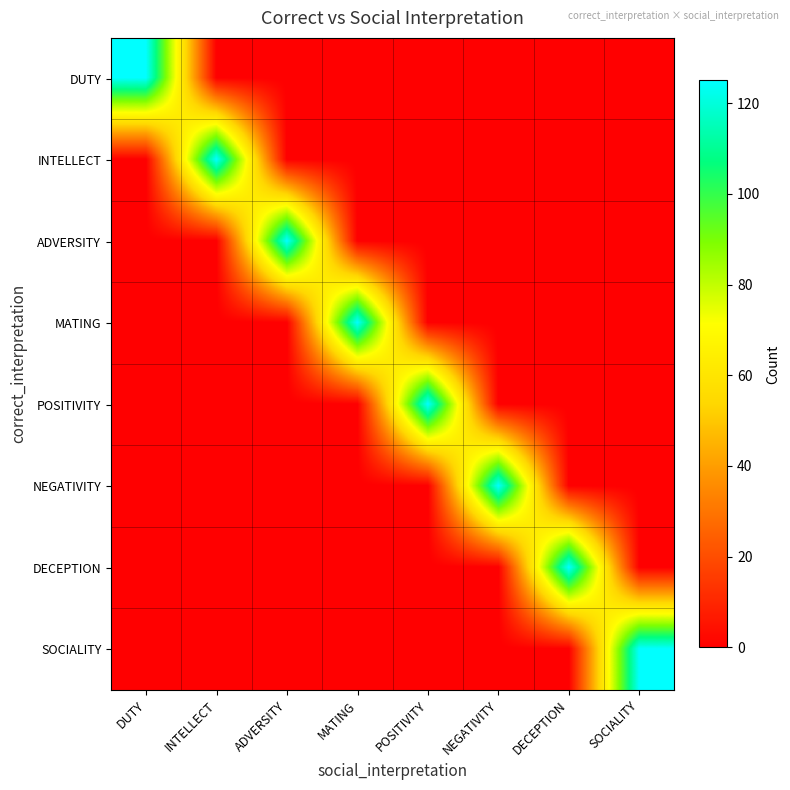

Count the number of data series in this chart.

8